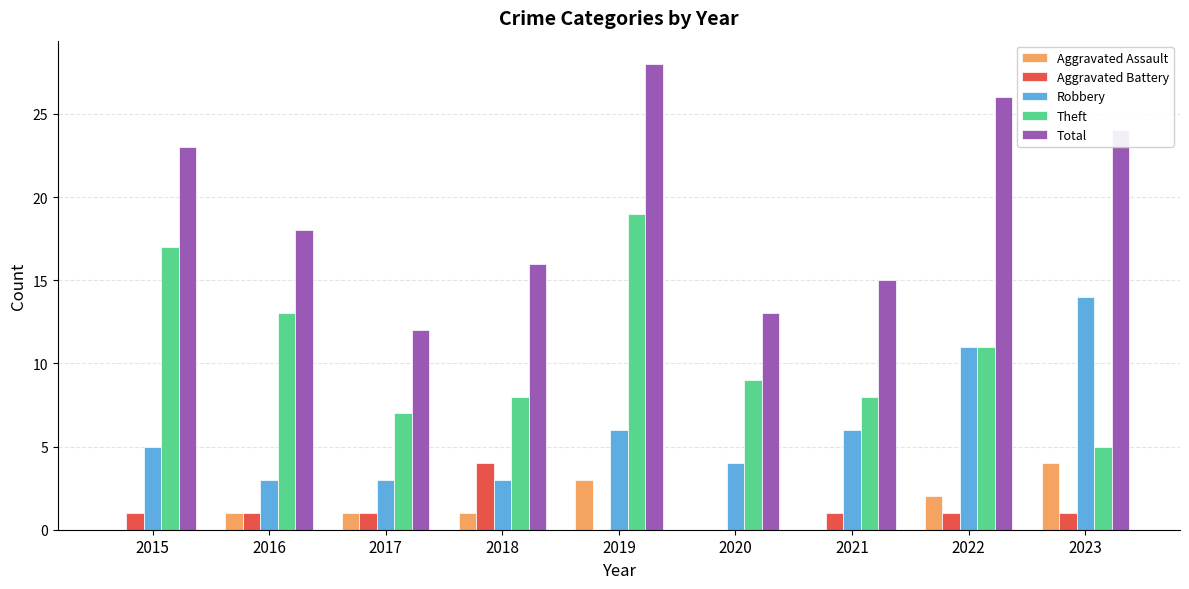

Which series has the widest spread of values?

Total